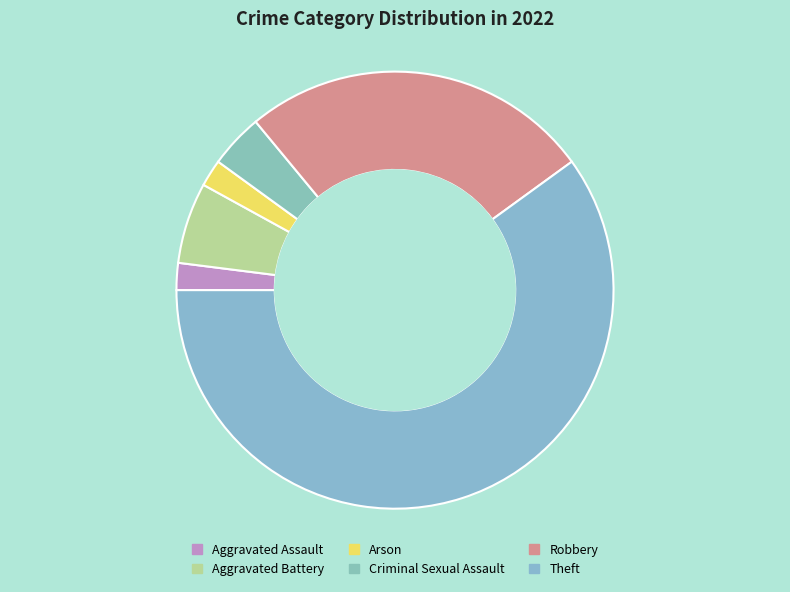

Count the number of slices in the pie.

6